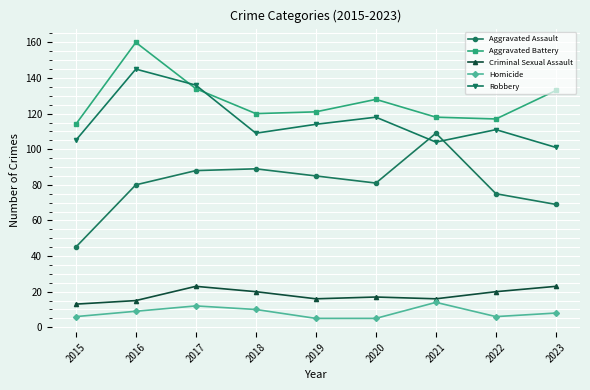

Which series has the largest range (max minus min)?

Aggravated Assault